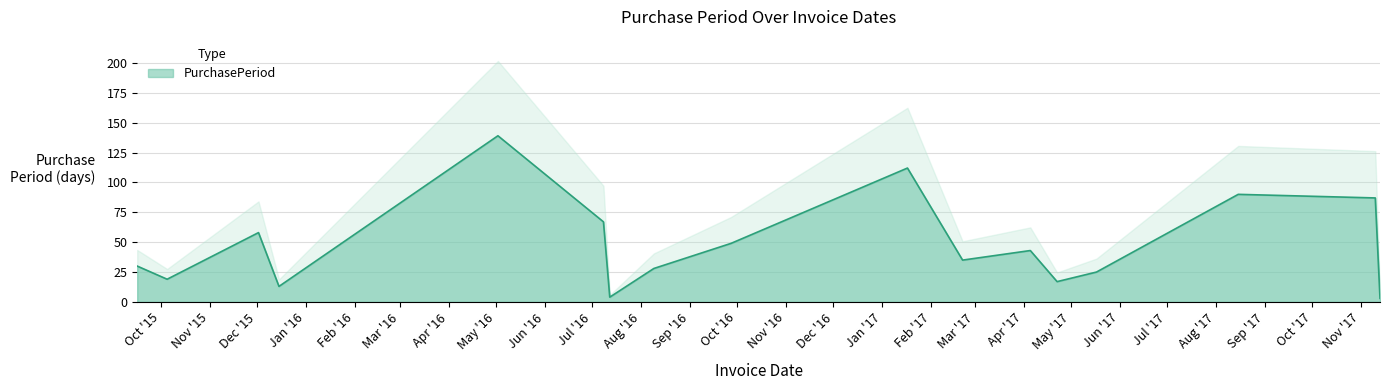

What is the ratio of the value at 2017-04-22 to the value at 2017-08-15?

0.2